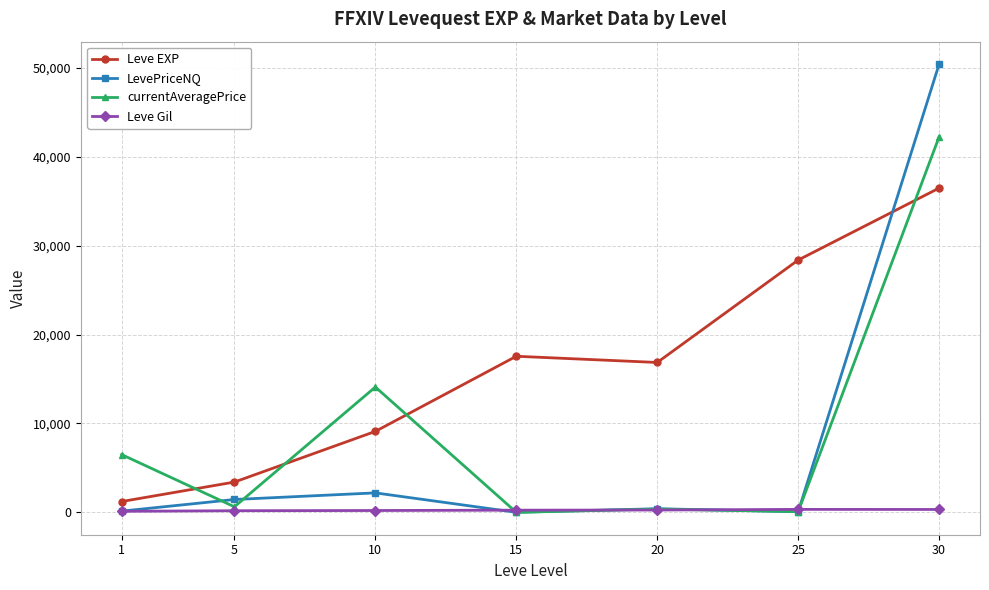

How many lines are shown in the chart?

4